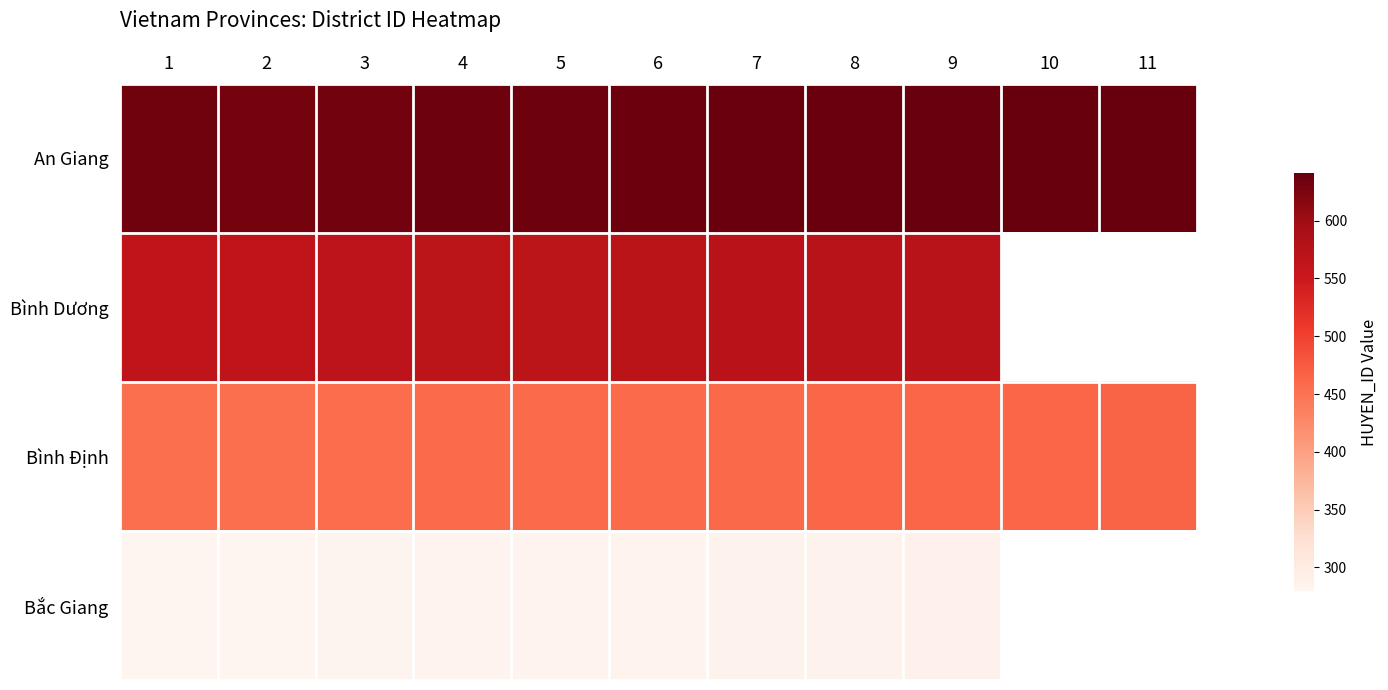

At which category does the chart reach its minimum across all series?

1